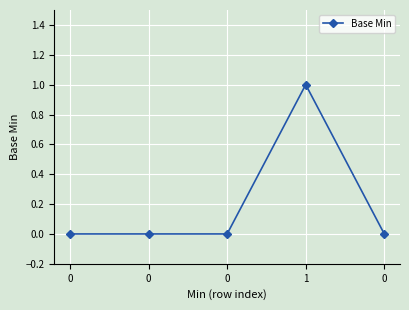

How many distinct data groups are displayed?

1